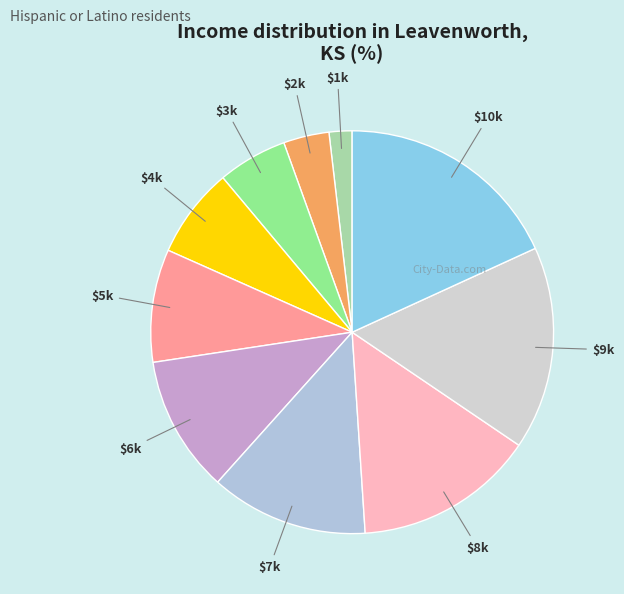

What is the largest slice in the pie chart?

10000